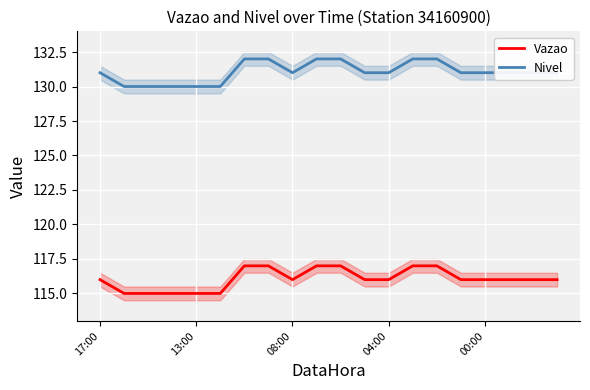

True or false: Vazao has a value of 116 at 08:00.

True